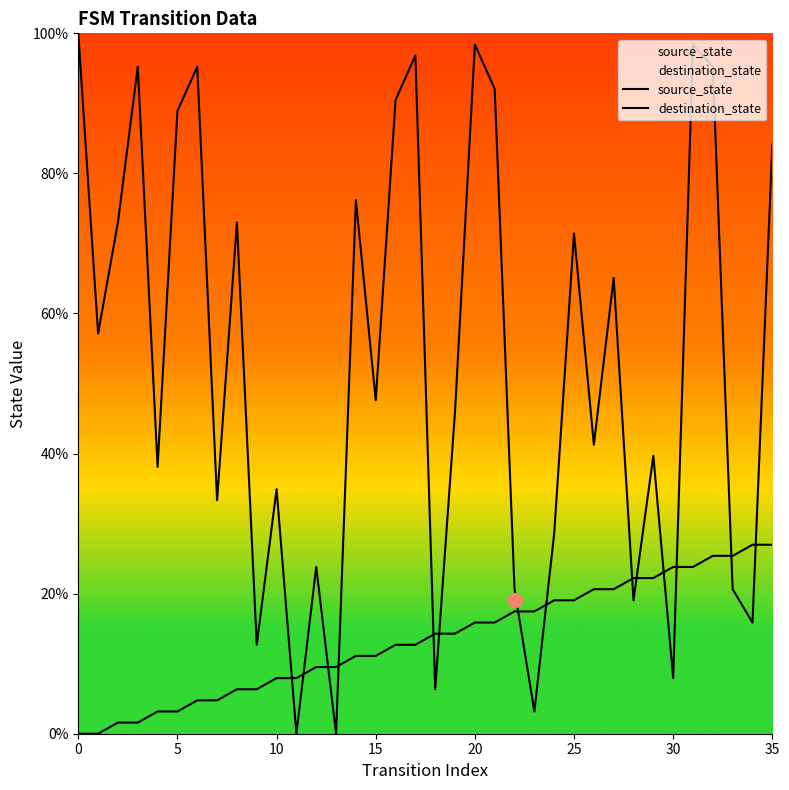

The source_state series shows 7.4 at 29. True or false?

False